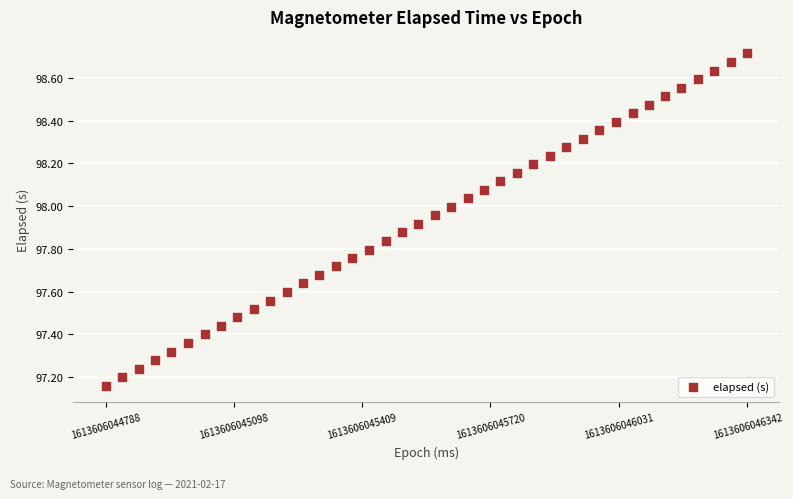

What is the range of X values (max minus min)?

1554.0